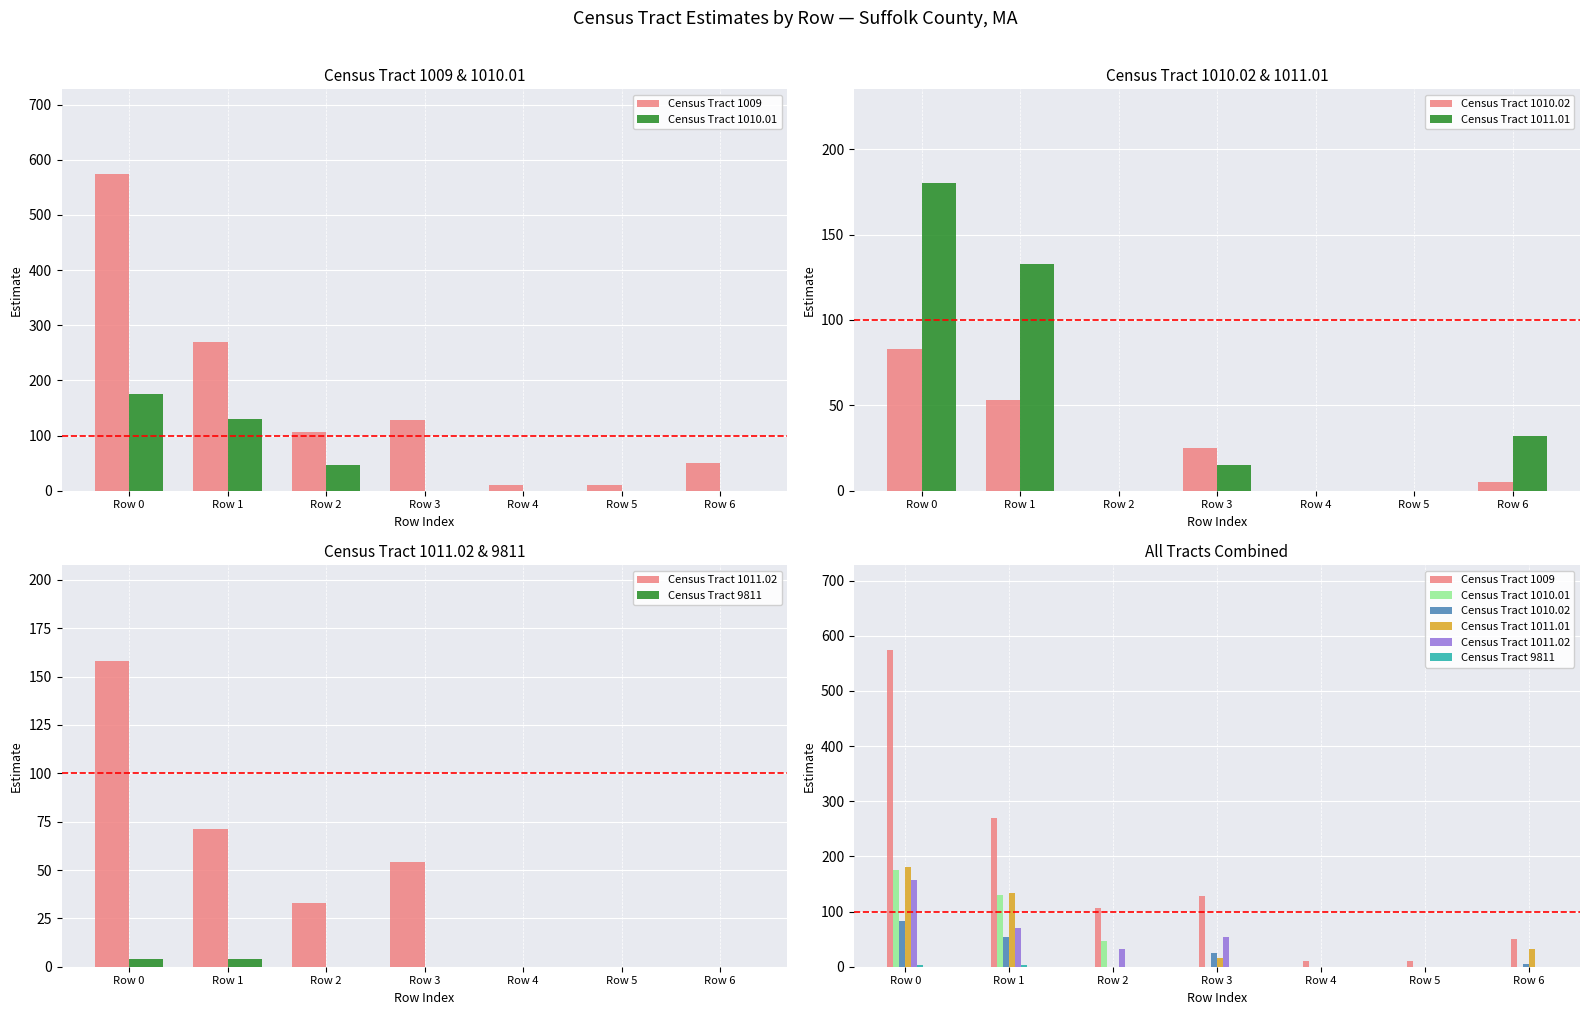

The value of Census Tract 1010.02 at Row 6 is 5. True or false?

True